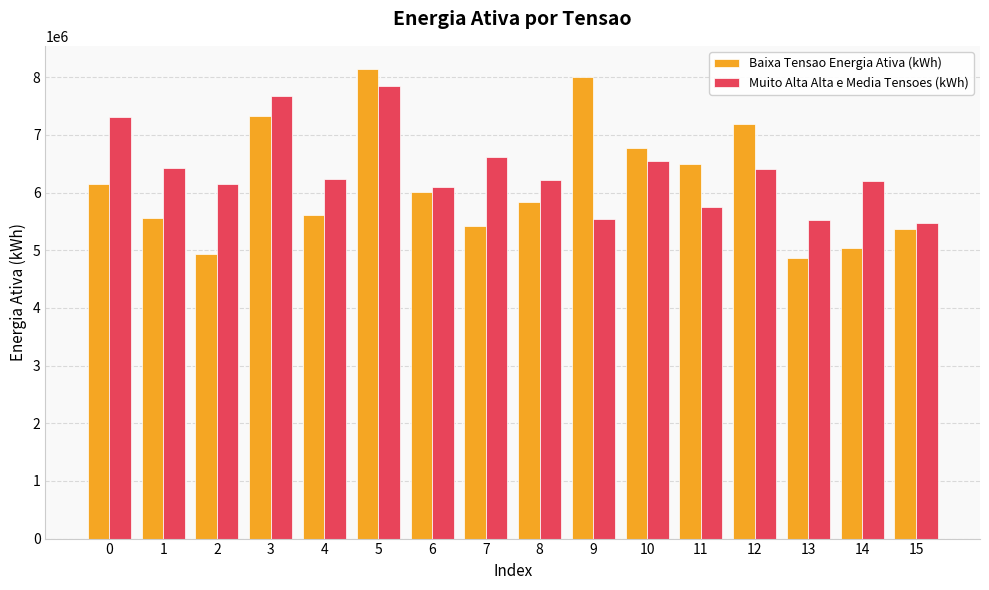

Where is Muito Alta Alta e Media Tensoes (kWh) nearest to the value 6661829?

7